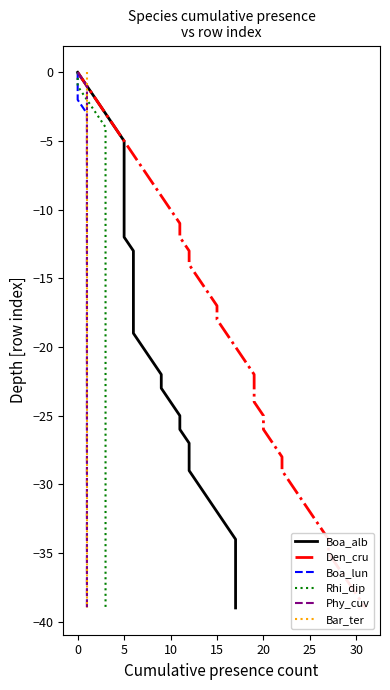

True or false: Den_cru has more than 0 points higher than both neighbors.

False